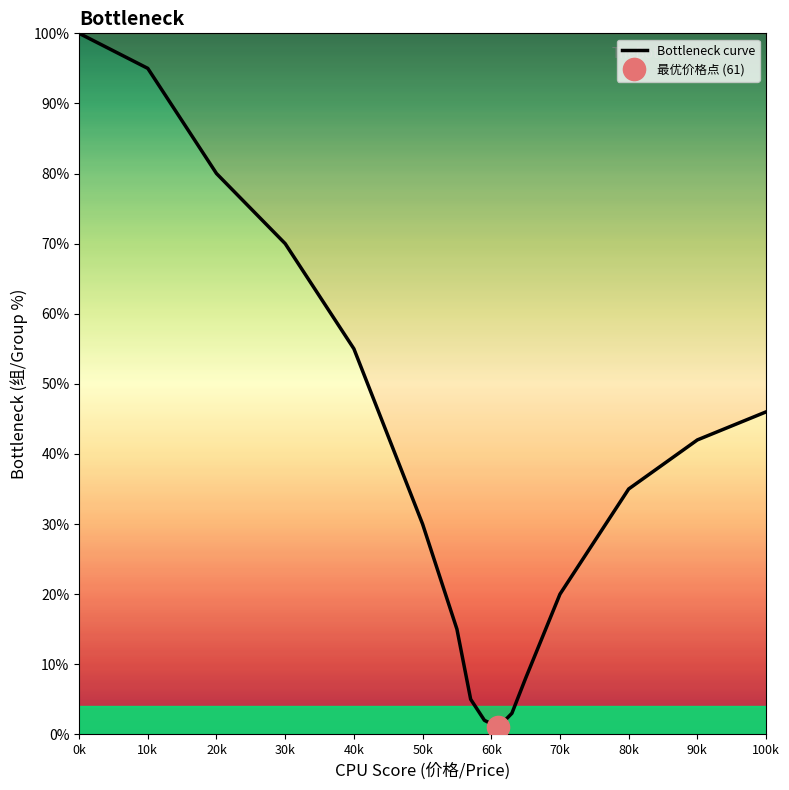

What is the difference between the maximum and minimum values?

99